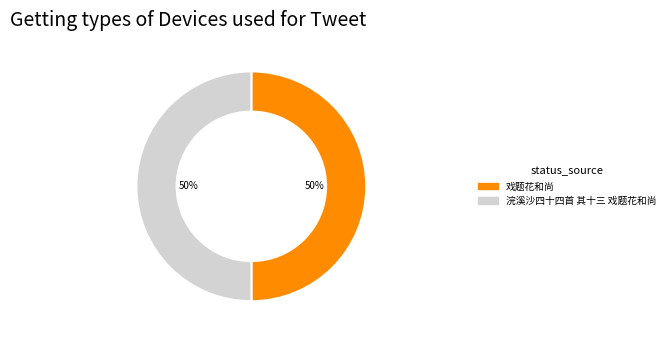

Combined, do 浣溪沙四十四首 其十三 戏题花和尚 and 戏题花和尚 account for over 50%?

Yes